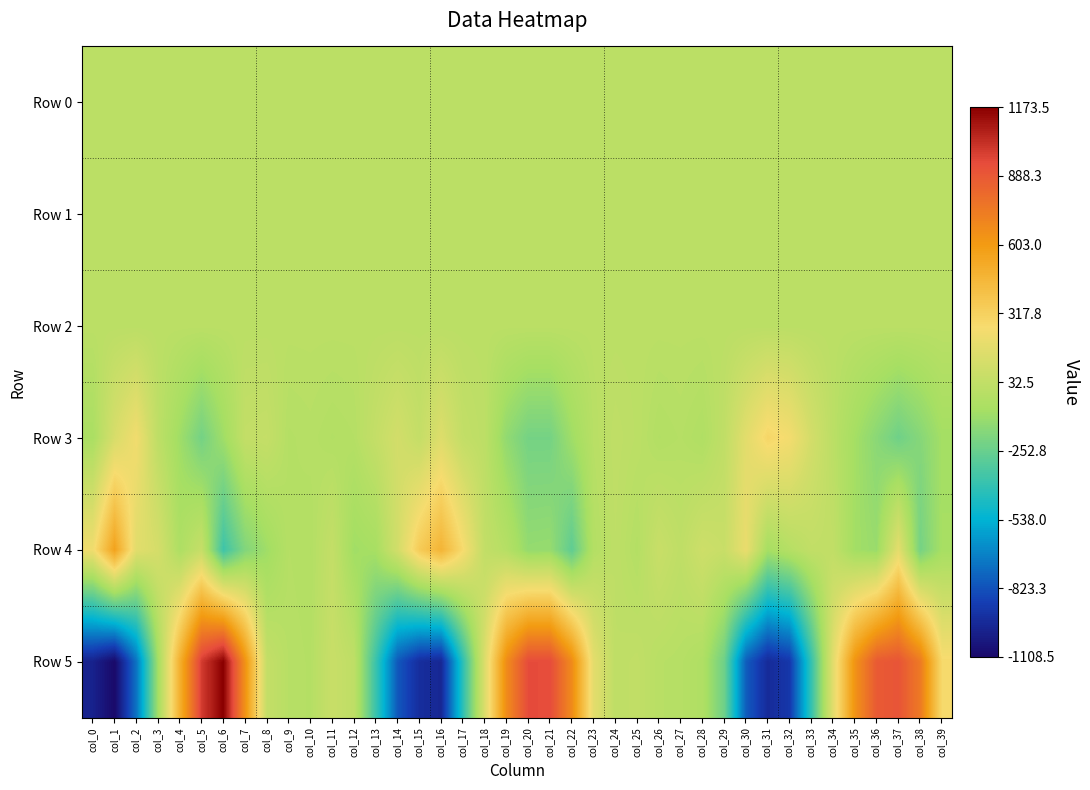

What is the total value across all series at col_18?

181.6